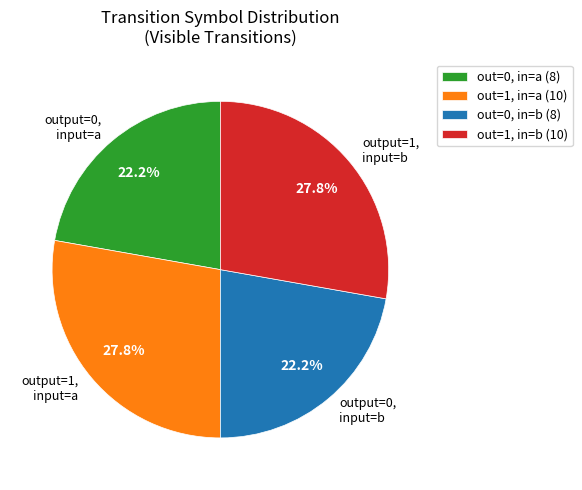

Is there any slice that represents more than half of the pie?

No